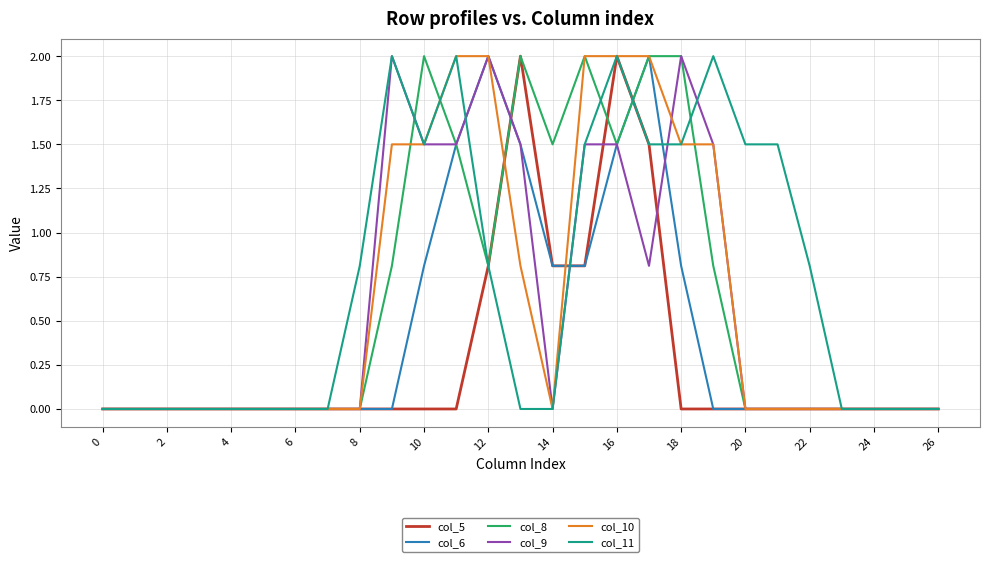

Which series has the largest total across all categories?

col_11